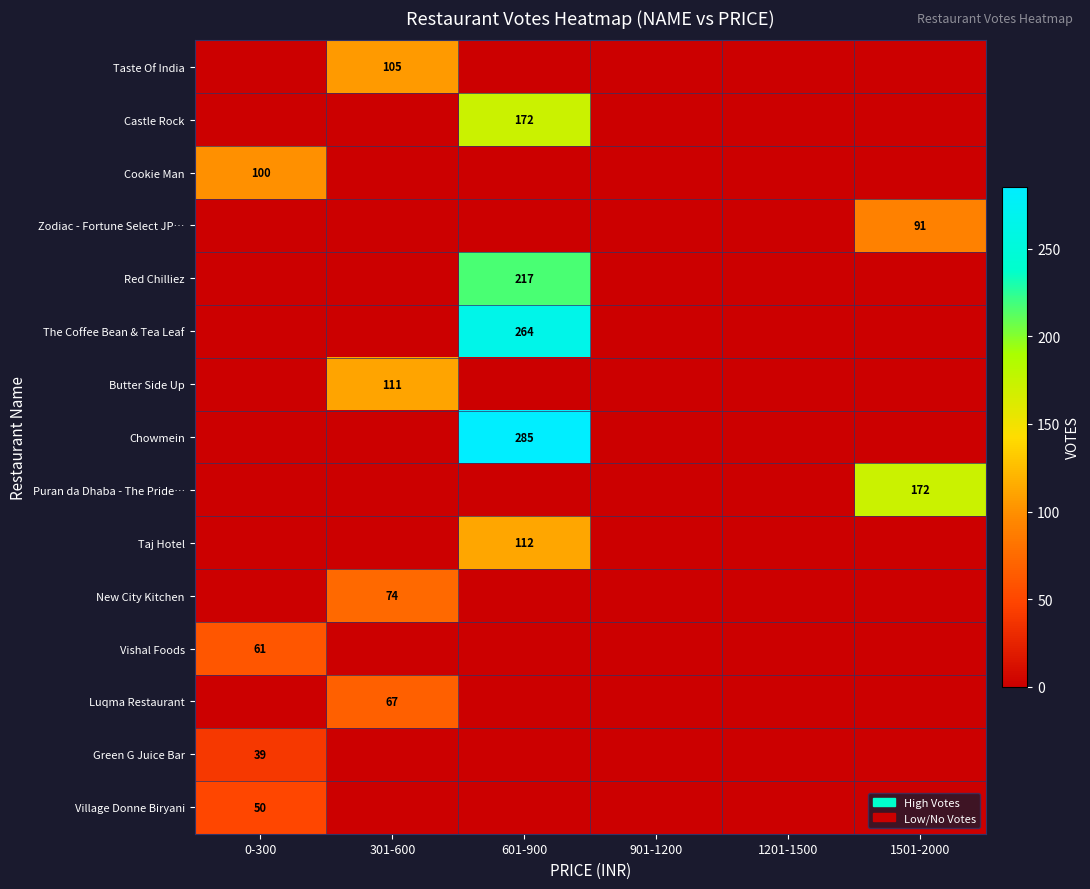

The value of Chowmein at 601-900 is 285. True or false?

True